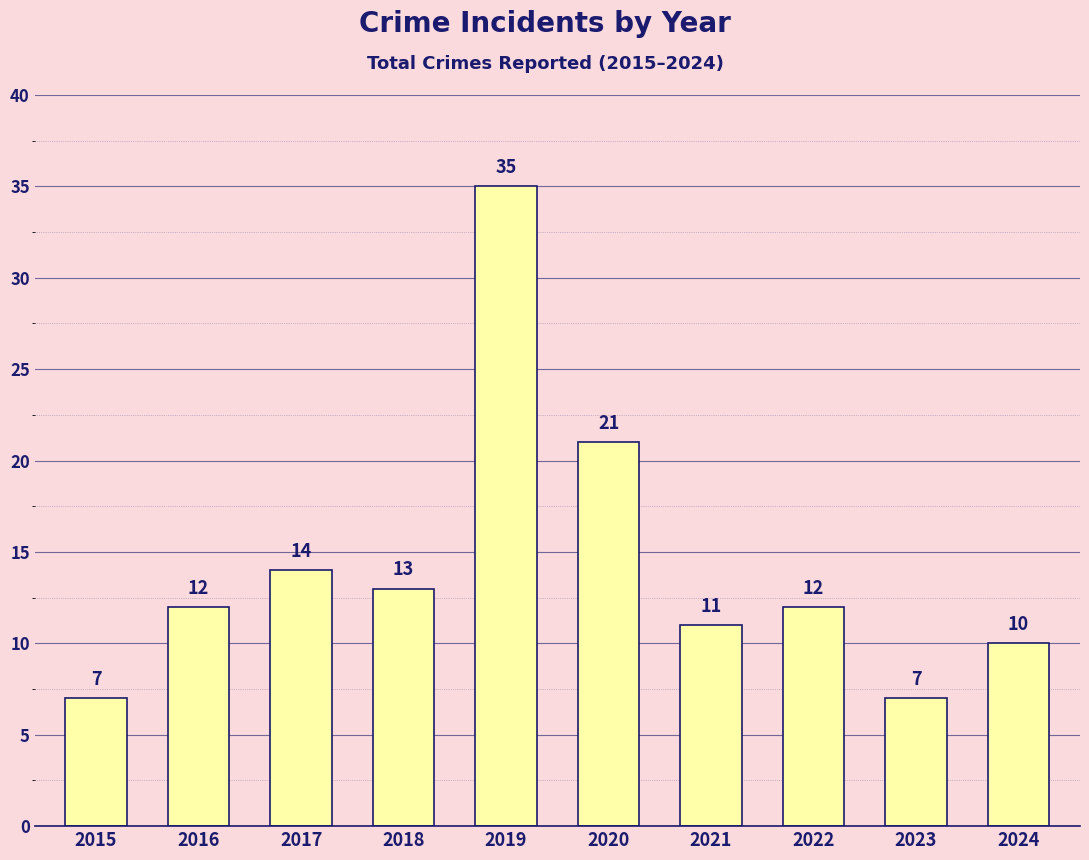

What is the difference between the maximum and minimum values?

28